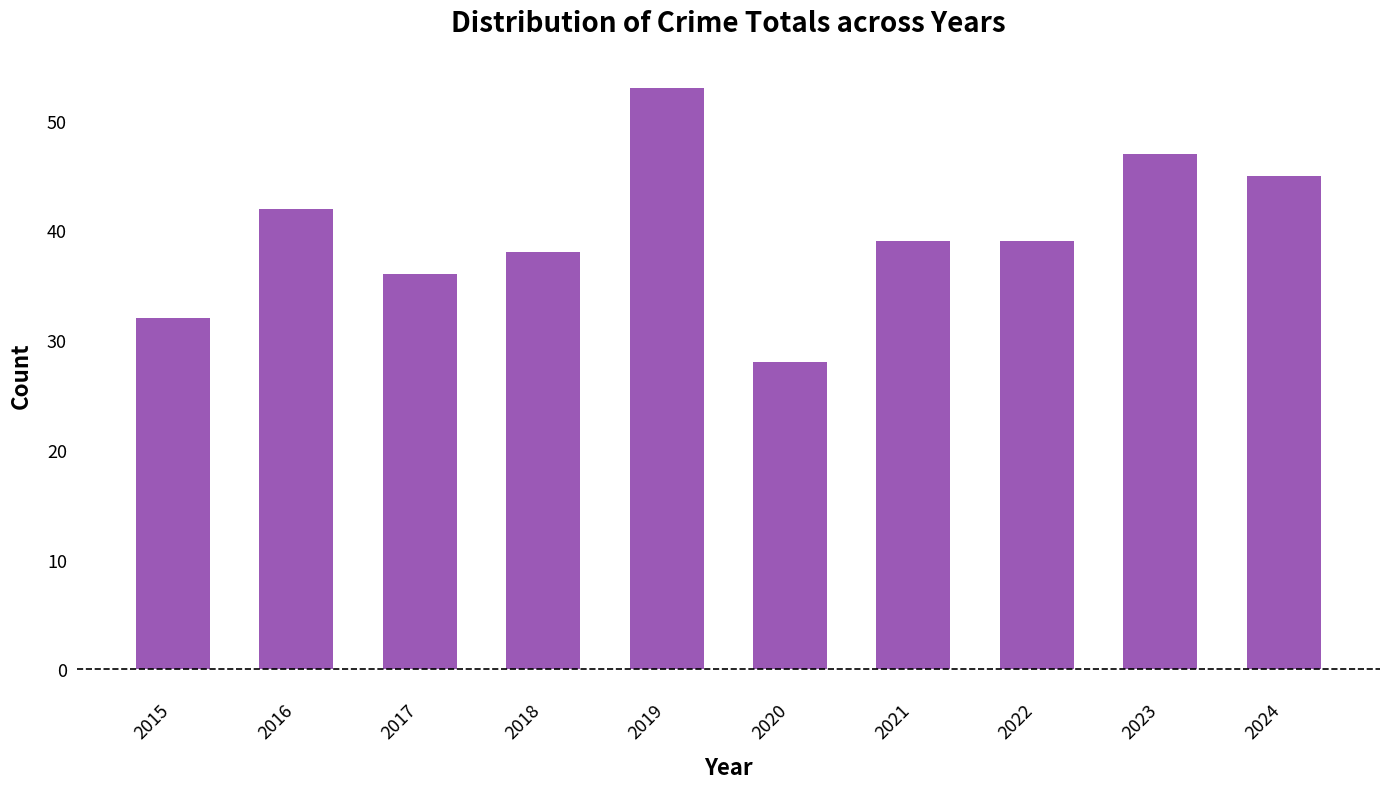

Is it true that the value at 2024 is 45?

True